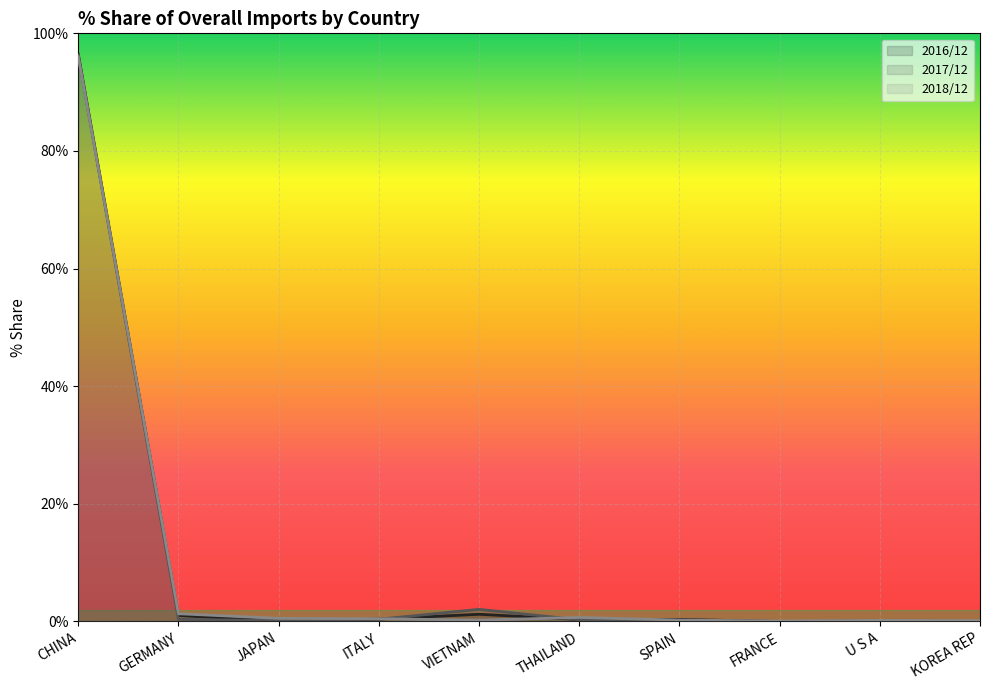

What is the label of the 7th point from the right?

ITALY